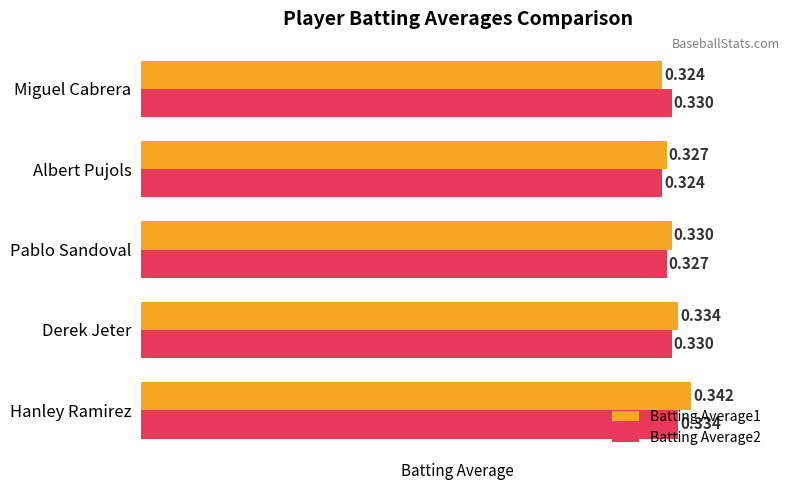

Where is Batting Average1 nearest to the value 0?

Miguel Cabrera